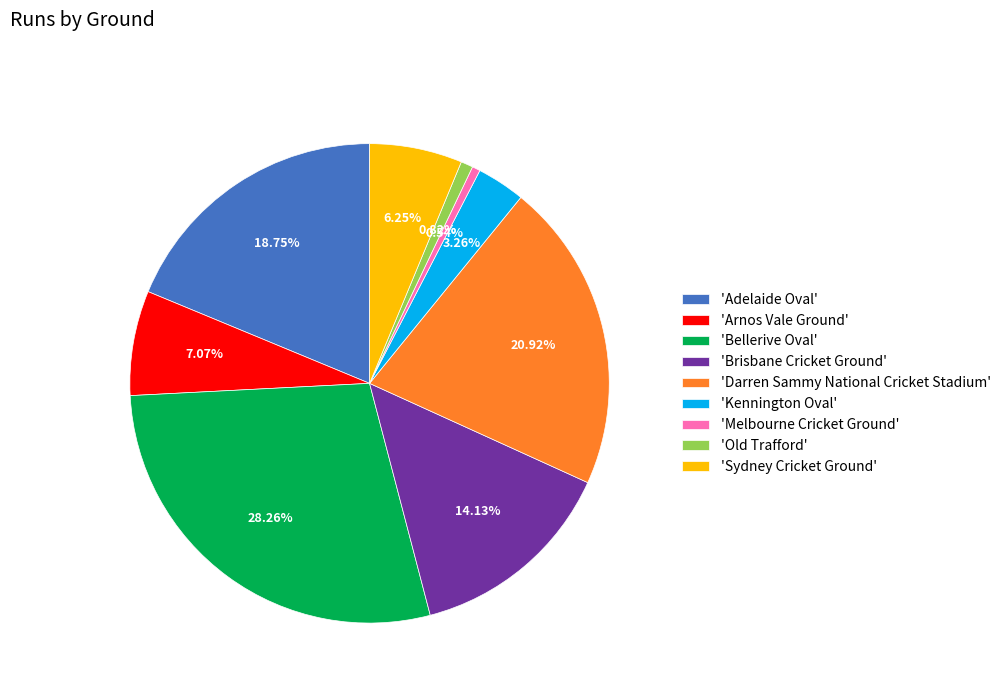

To the nearest percent, what is the average slice percentage?

11%